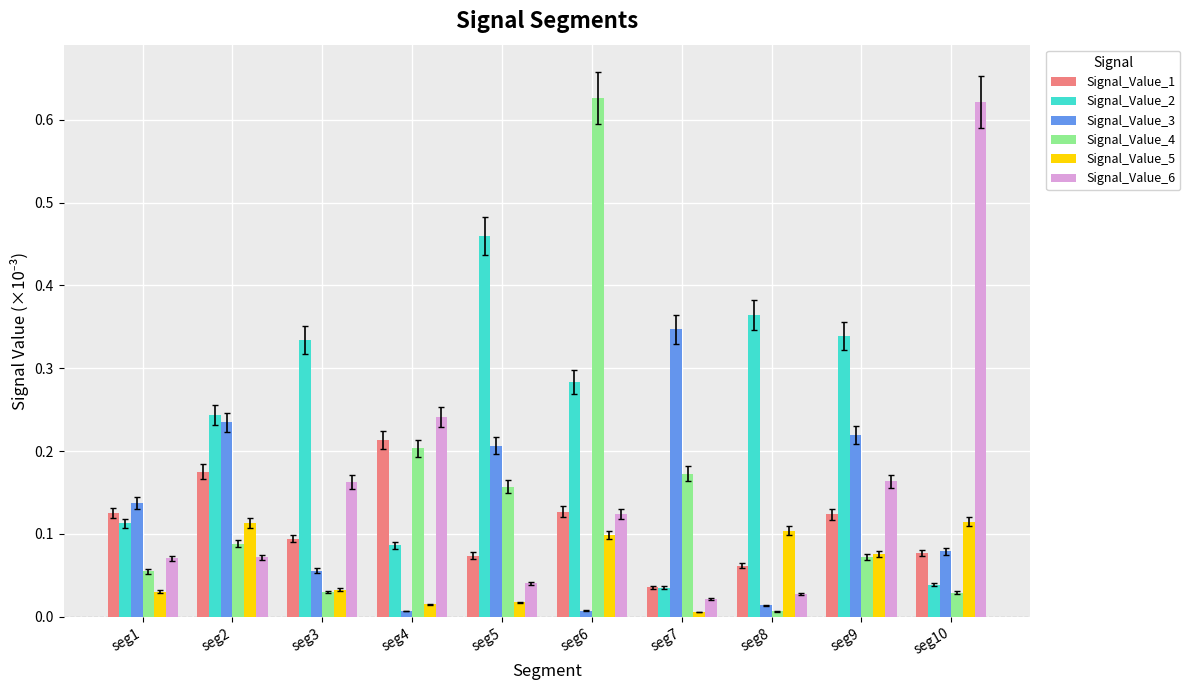

Is it true that Signal_Value_1 equals 0.1 at seg6?

True